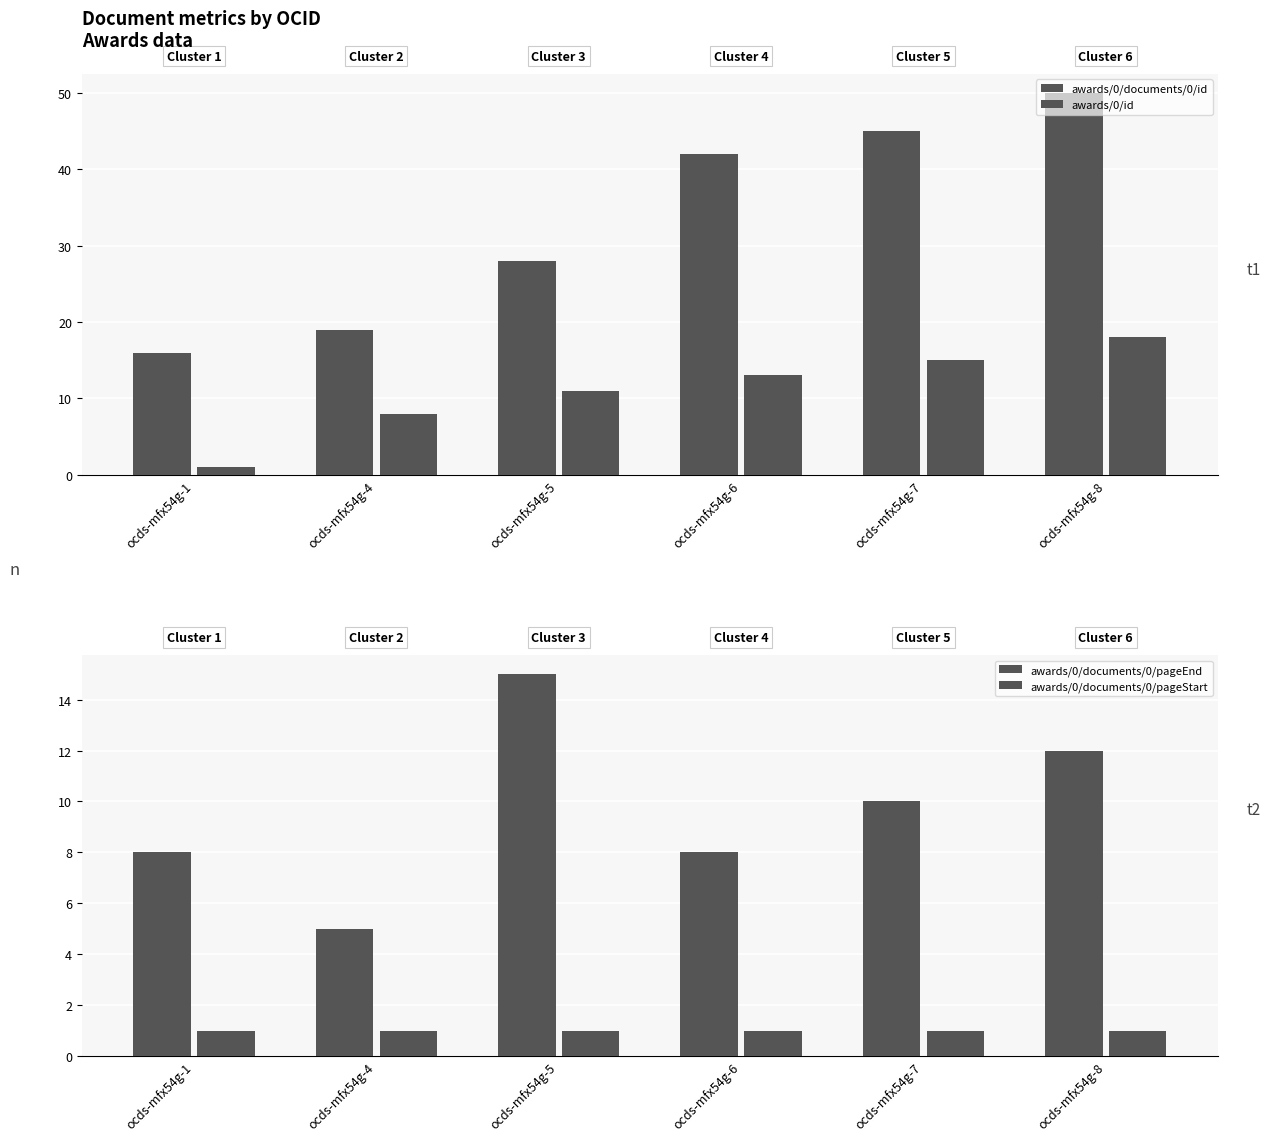

Which category has the lowest value in the awards/0/documents/0/pageEnd series?

ocds-mfx54g-4